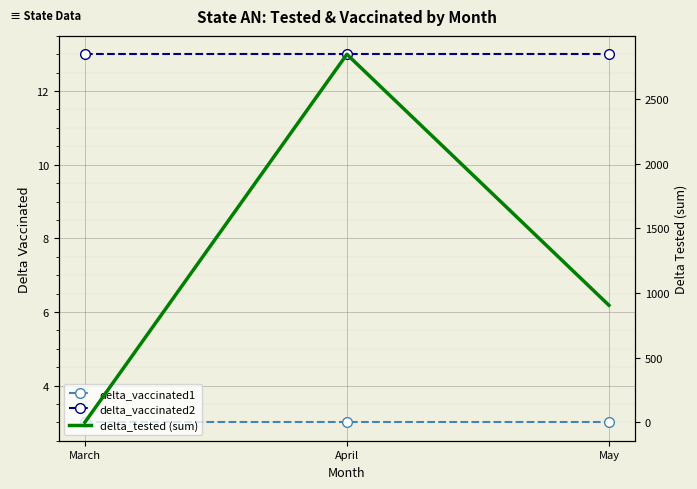

Between March and May, which series saw the biggest shift?

delta_tested (sum)